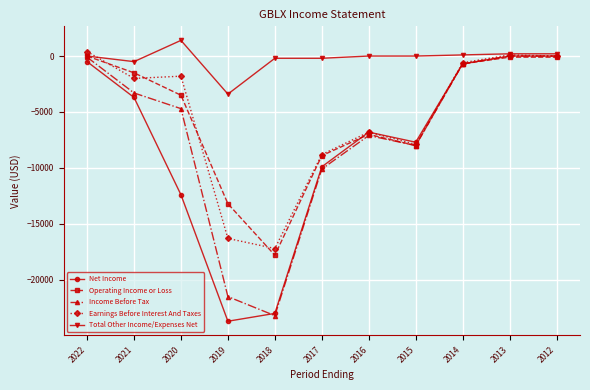

Which series has the largest total across all categories?

Total Other Income/Expenses Net